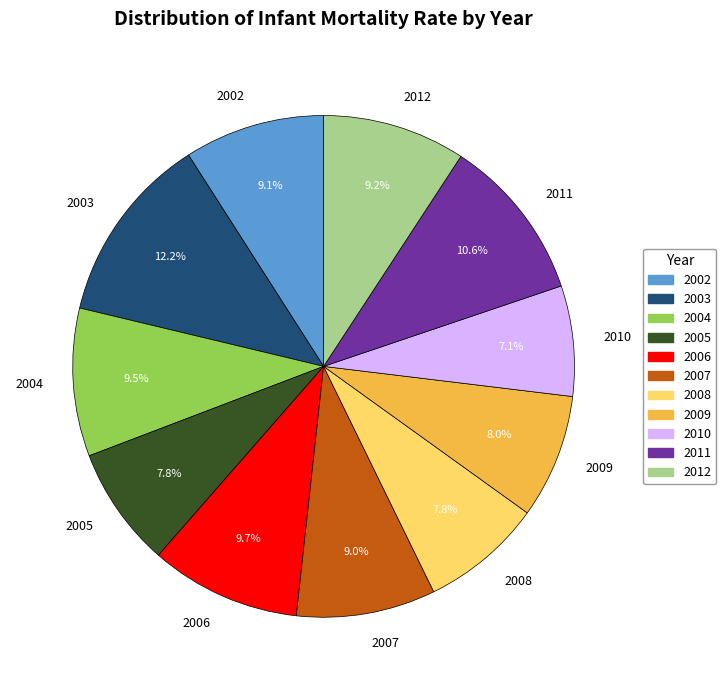

What is the largest slice in the pie chart?

2003